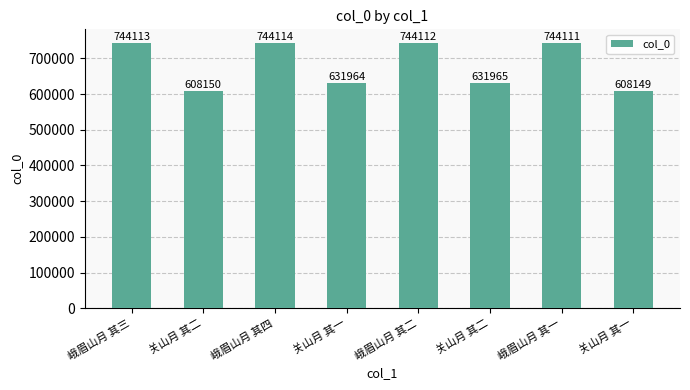

How many bars are there in total?

8